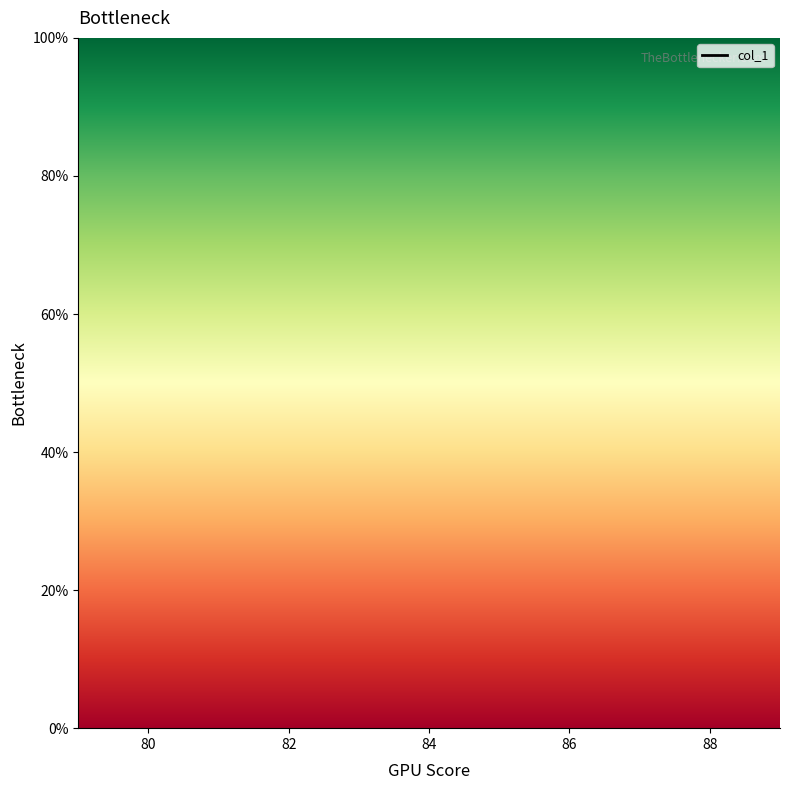

Is this an area chart (filled region under the line)?

No